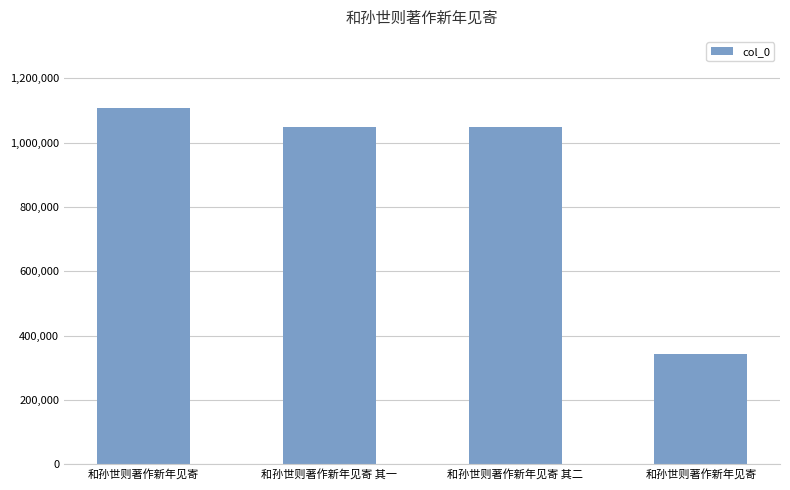

Reading left to right, what are all the values shown in this chart?

1107156	1048653	1048654	343366